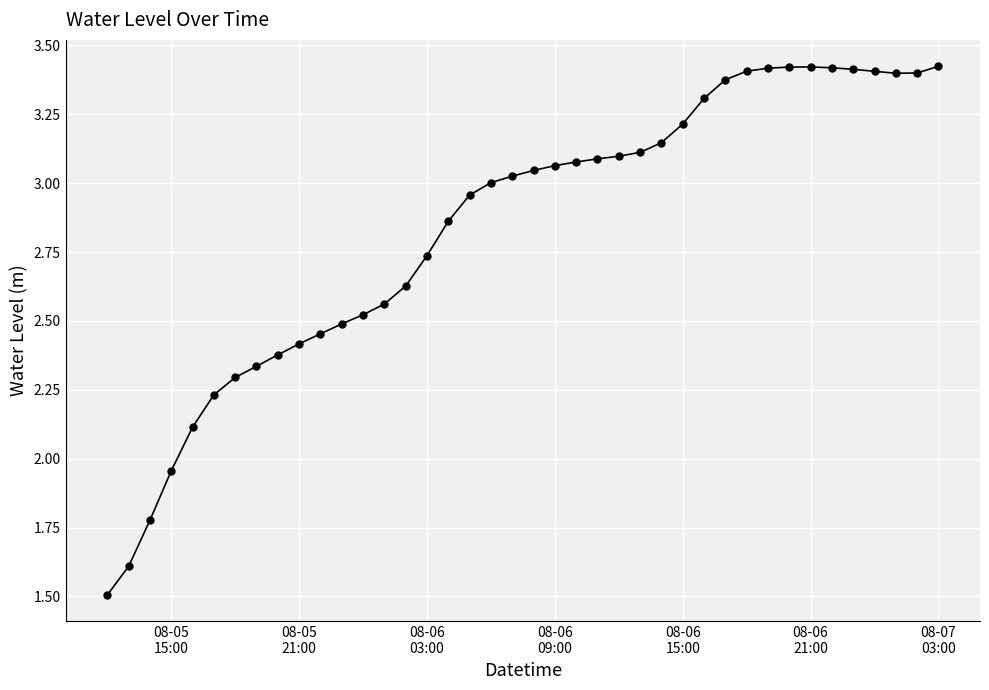

What is the minimum value shown in the chart?

1.5